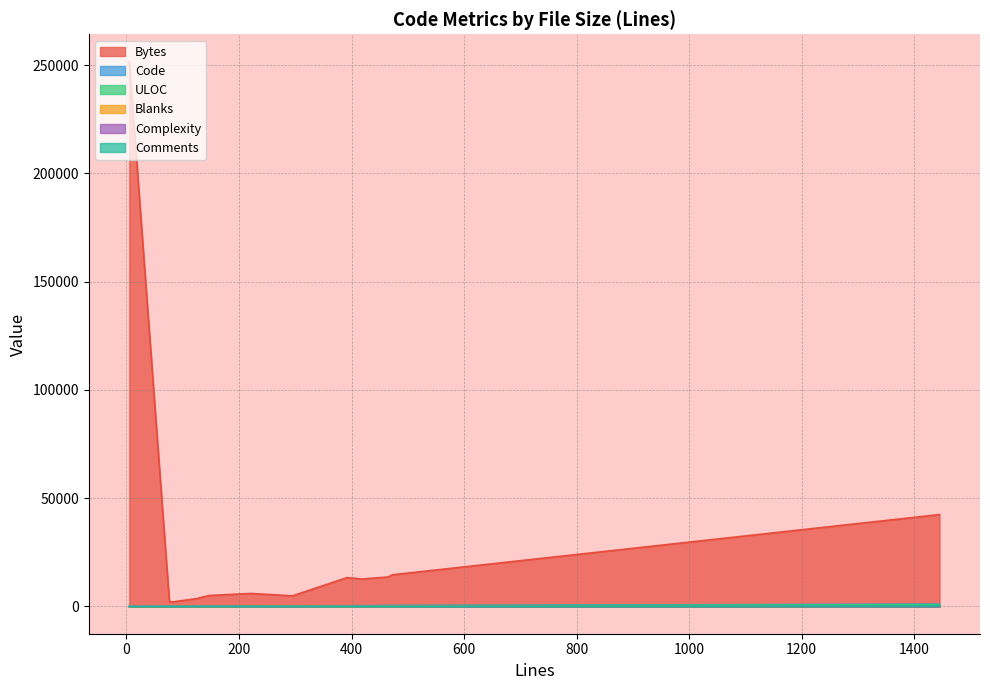

What is the difference between the maximum and minimum values in the Code series?

1077